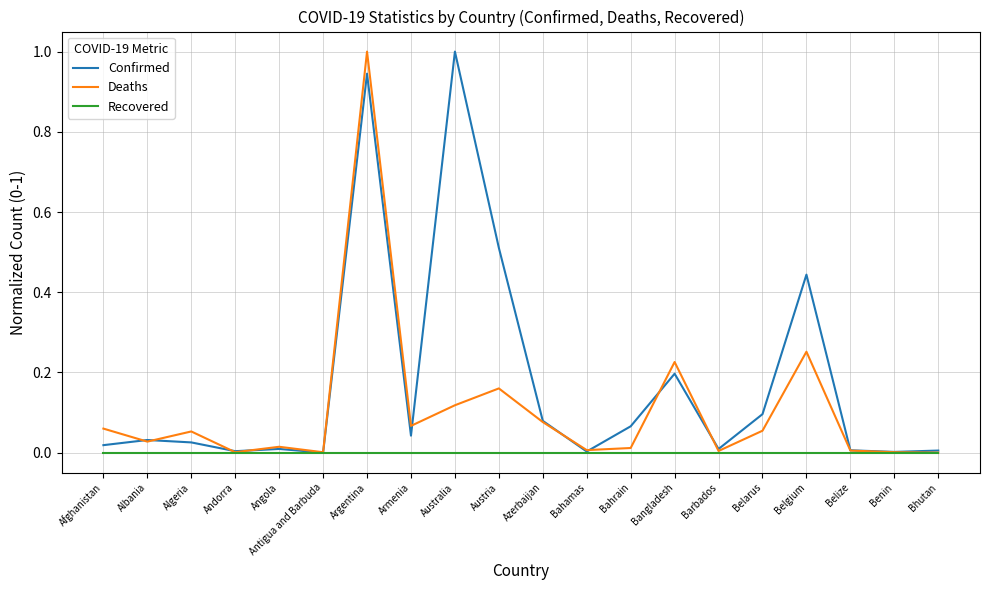

What position from the right is Bahamas?

9